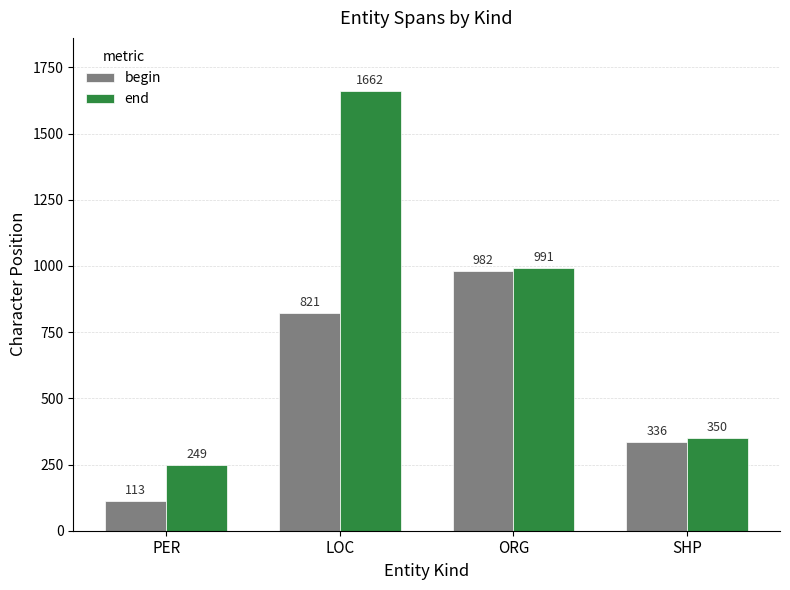

The value of end at SHP is 350. True or false?

True